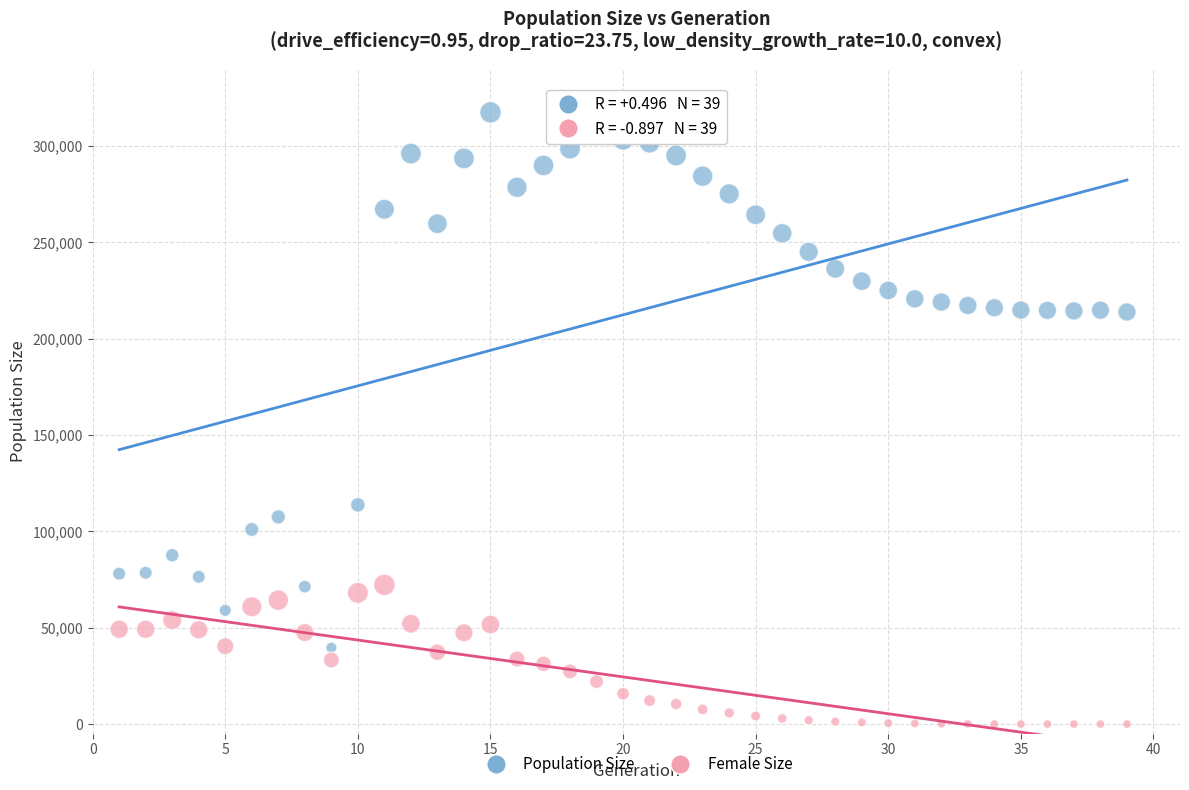

Which series reaches the maximum Y coordinate?

Population Size